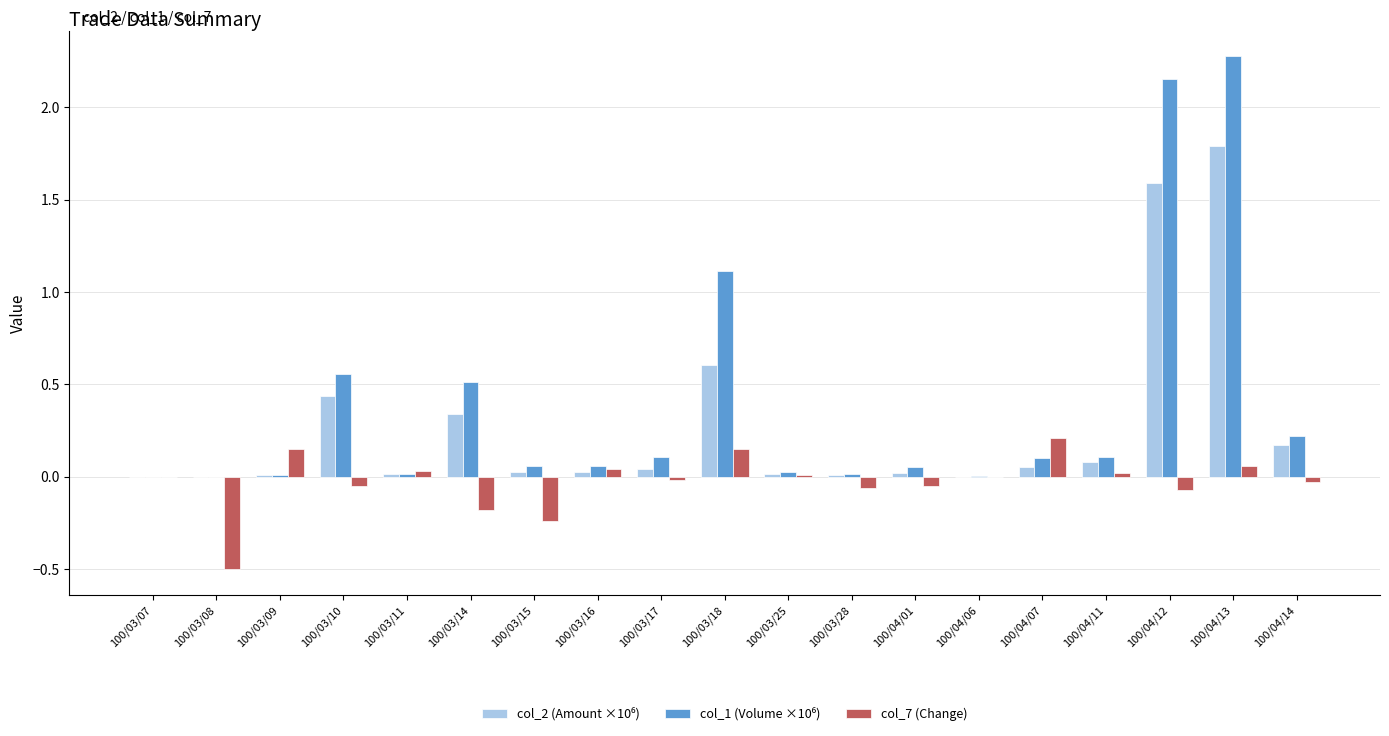

At which category does the chart reach its peak across all series?

100/04/13